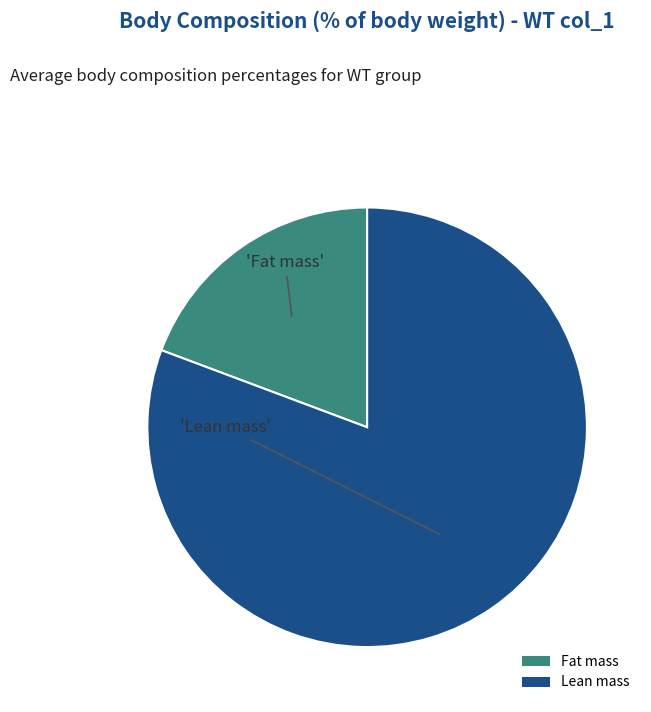

What is the majority slice?

Lean mass